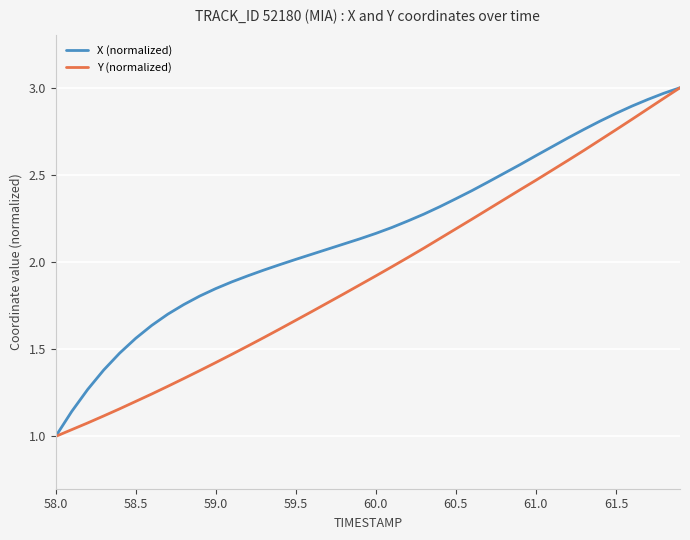

List the series in order of their overall mean, highest first.

X (normalized), Y (normalized)